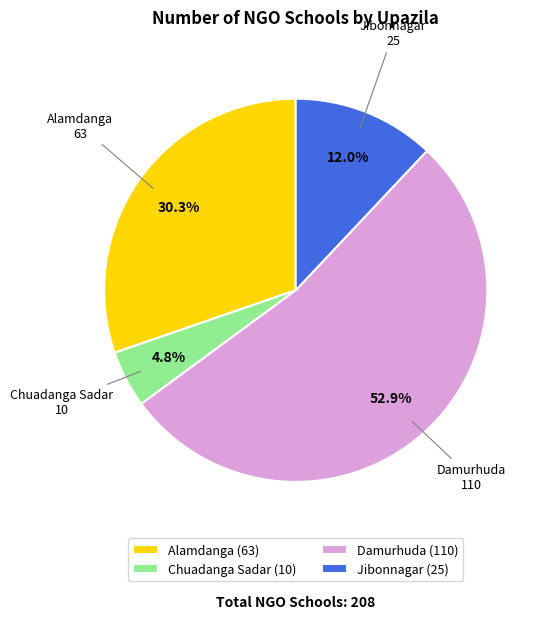

To the nearest percent, what portion does Chuadanga Sadar represent?

5%